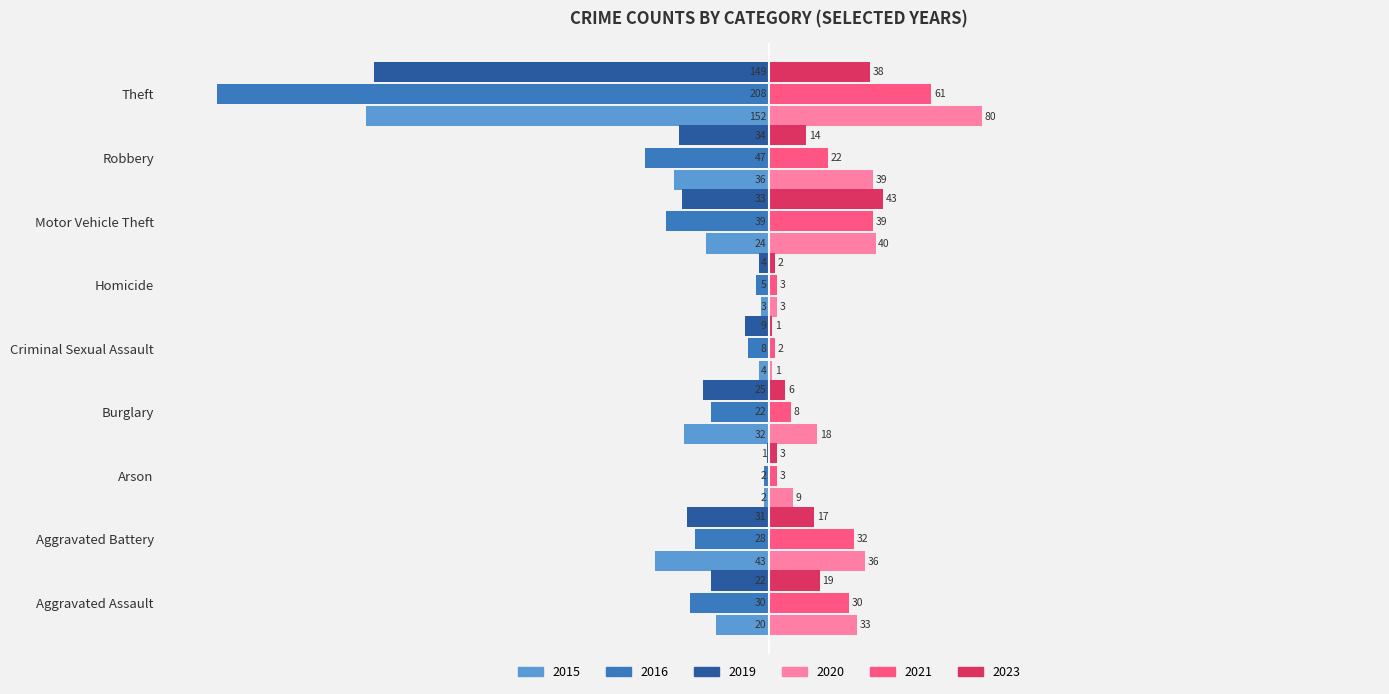

What is the total value across all series at Robbery?

-42